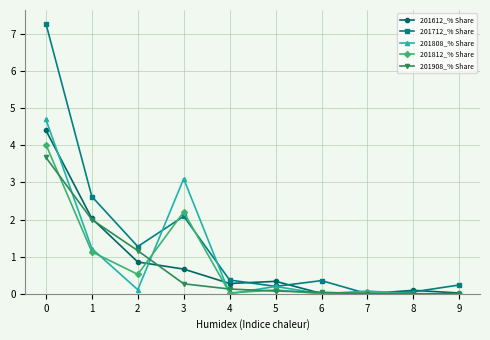

What is the value of the 201812_% Share point at the 1st from the left?

4.0